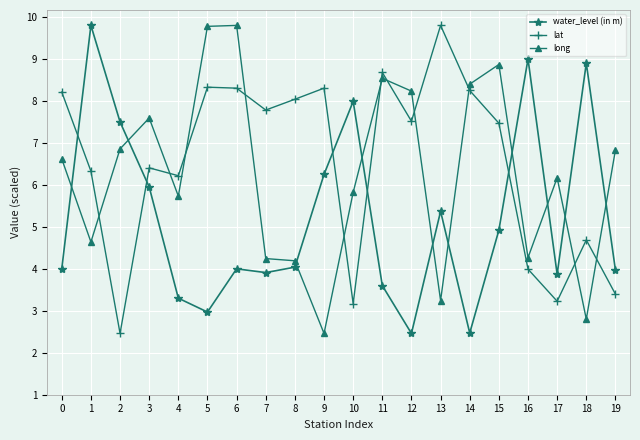

What is the minimum value for lat?

2.5